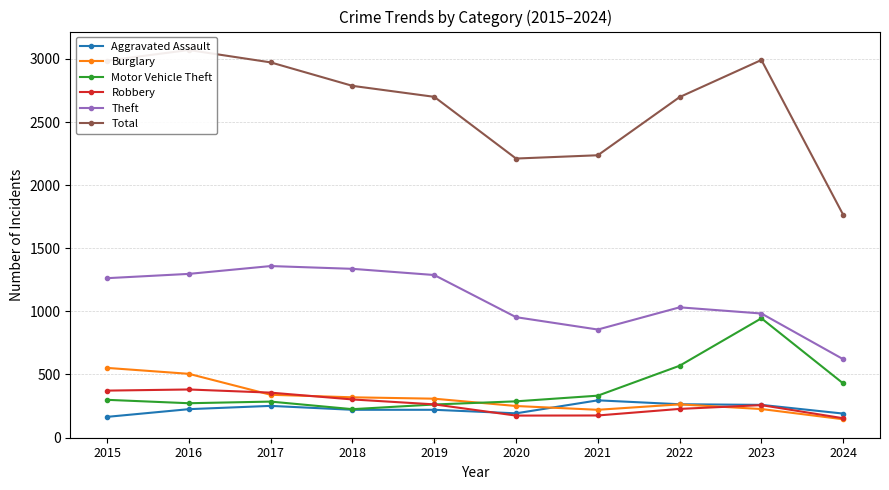

Rank the series at 2022 from lowest to highest value.

Robbery, Burglary, Aggravated Assault, Motor Vehicle Theft, Theft, Total